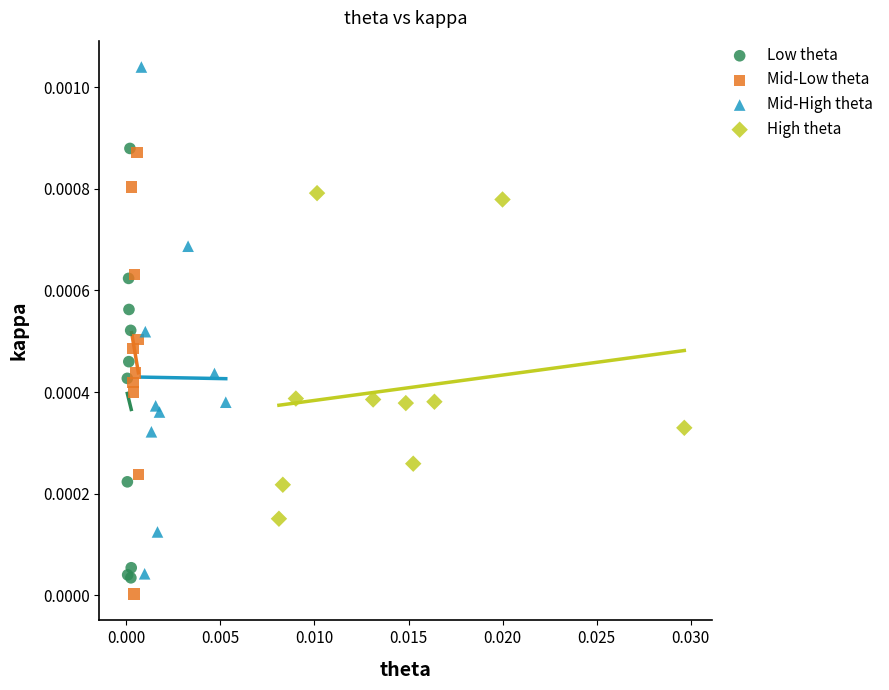

What are all the series names shown in the legend?

Low theta, Mid-Low theta, Mid-High theta, High theta